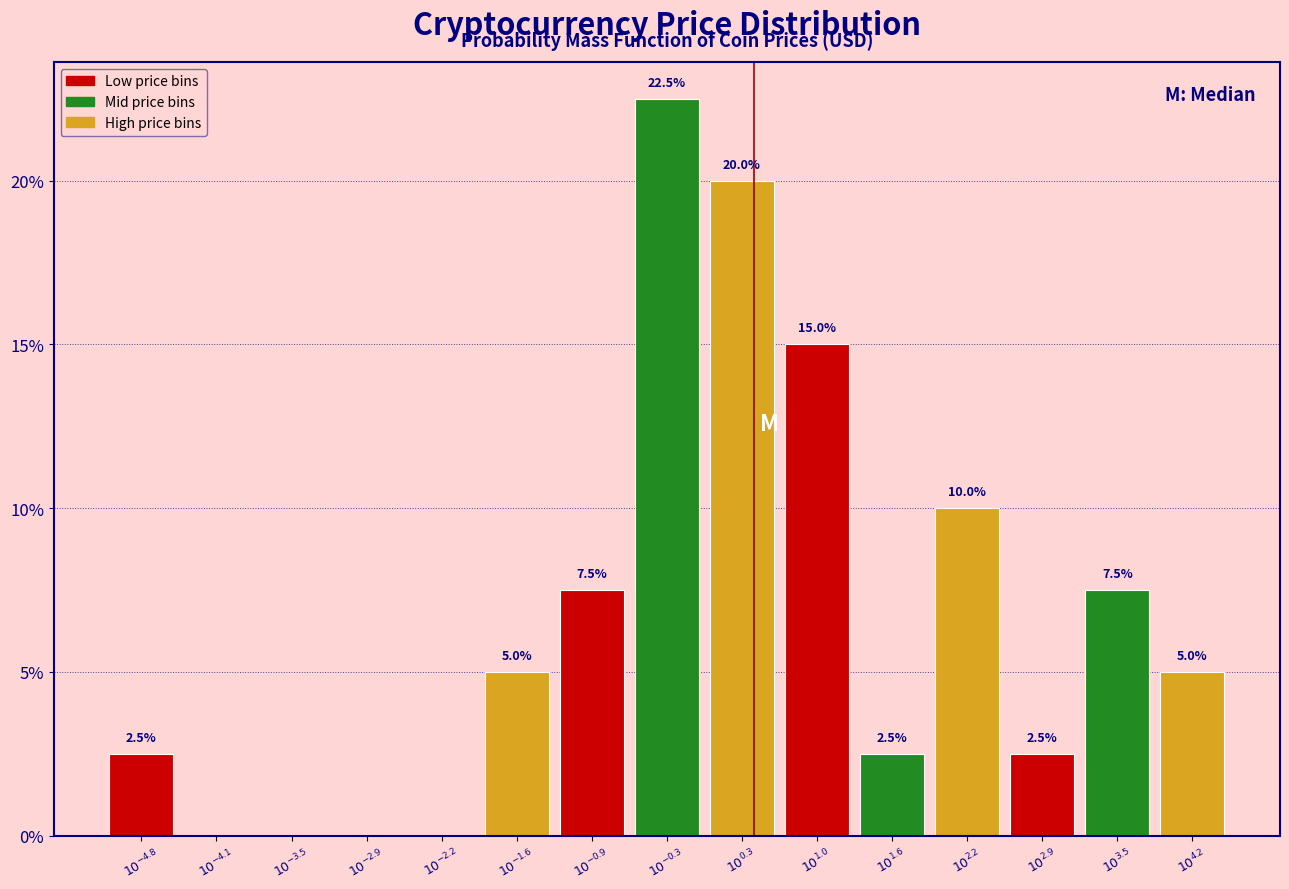

How many values are between 0 and 10?

12